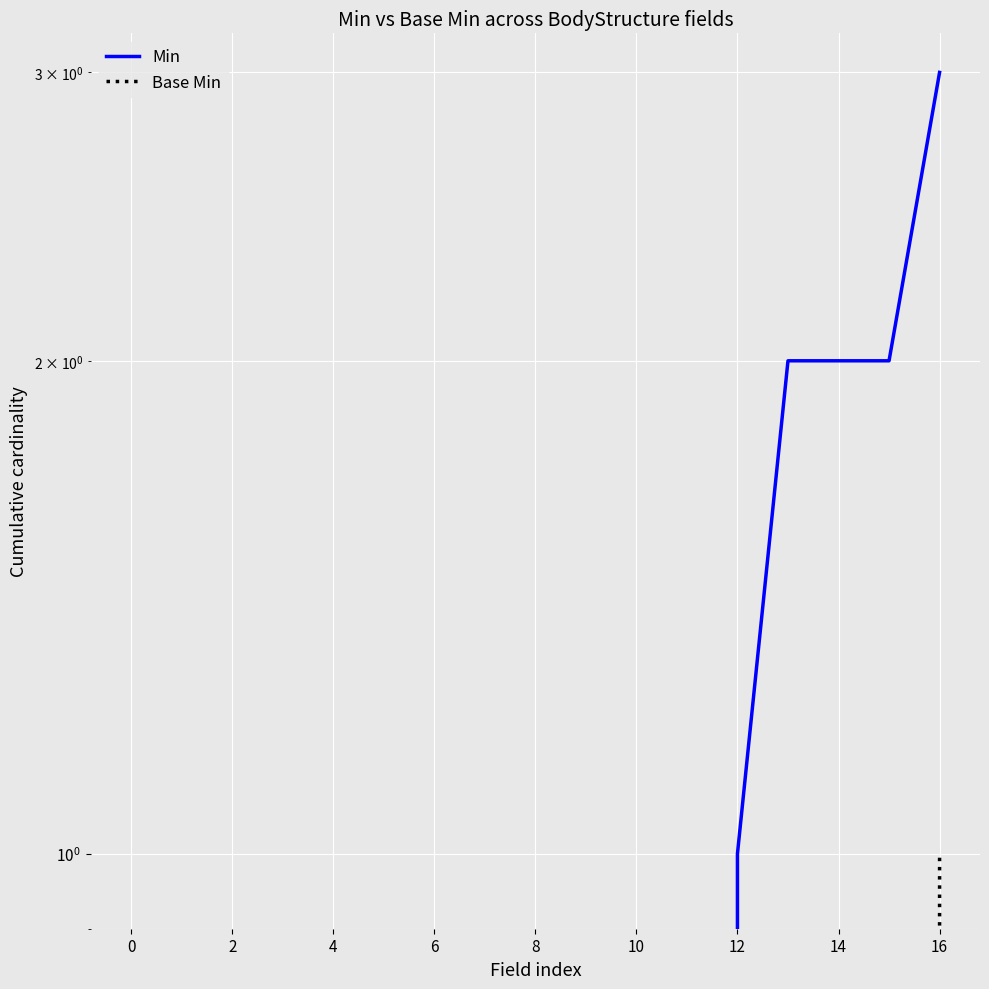

True or false: Min and Base Min cross at least once.

False